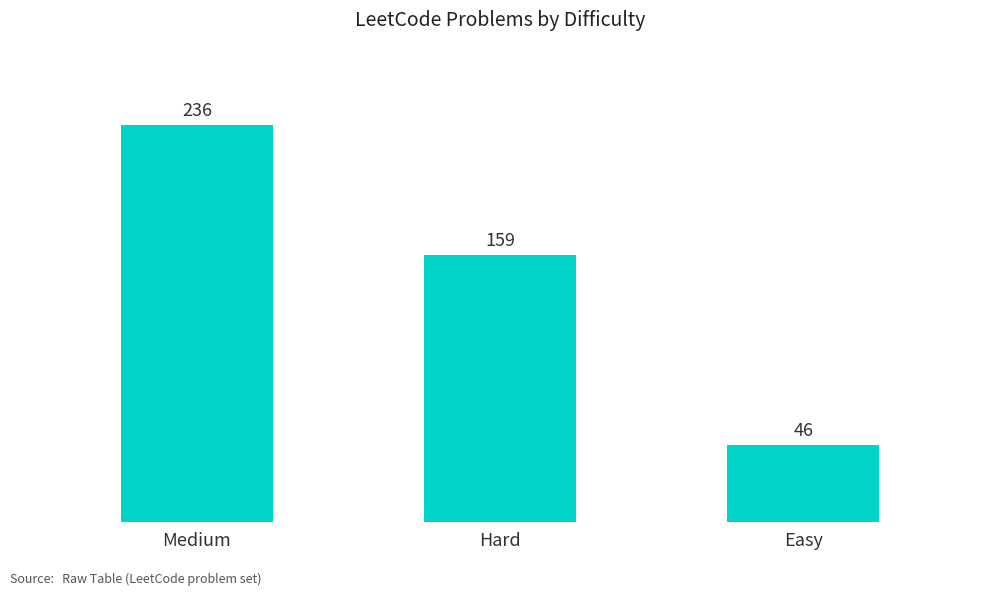

Between Hard and Medium, which is larger?

Medium